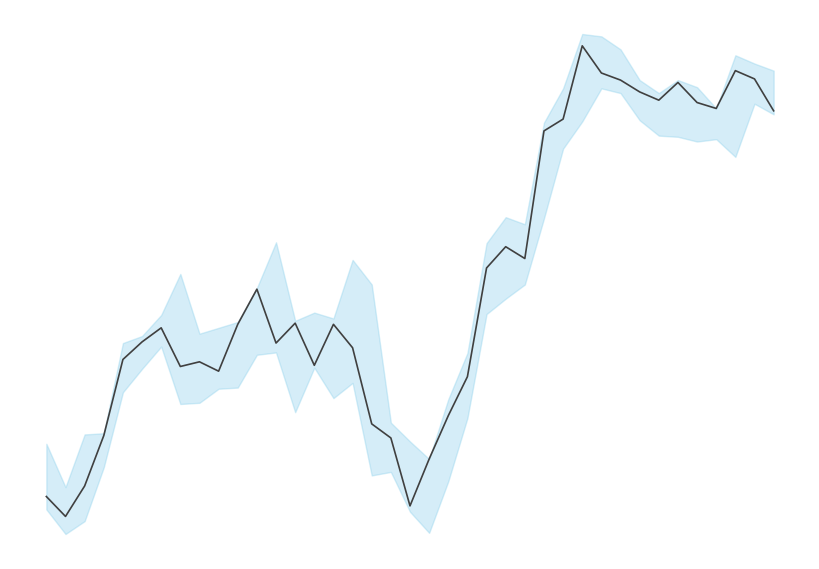

List the labels in order of value, largest first.

28, 36, 29, 37, 30, 33, 31, 32, 34, 35, 38, 27, 26, 24, 25, 23, 11, 13, 10, 15, 6, 5, 12, 16, 4, 8, 14, 7, 9, 22, 21, 17, 3, 18, 20, 2, 0, 19, 1